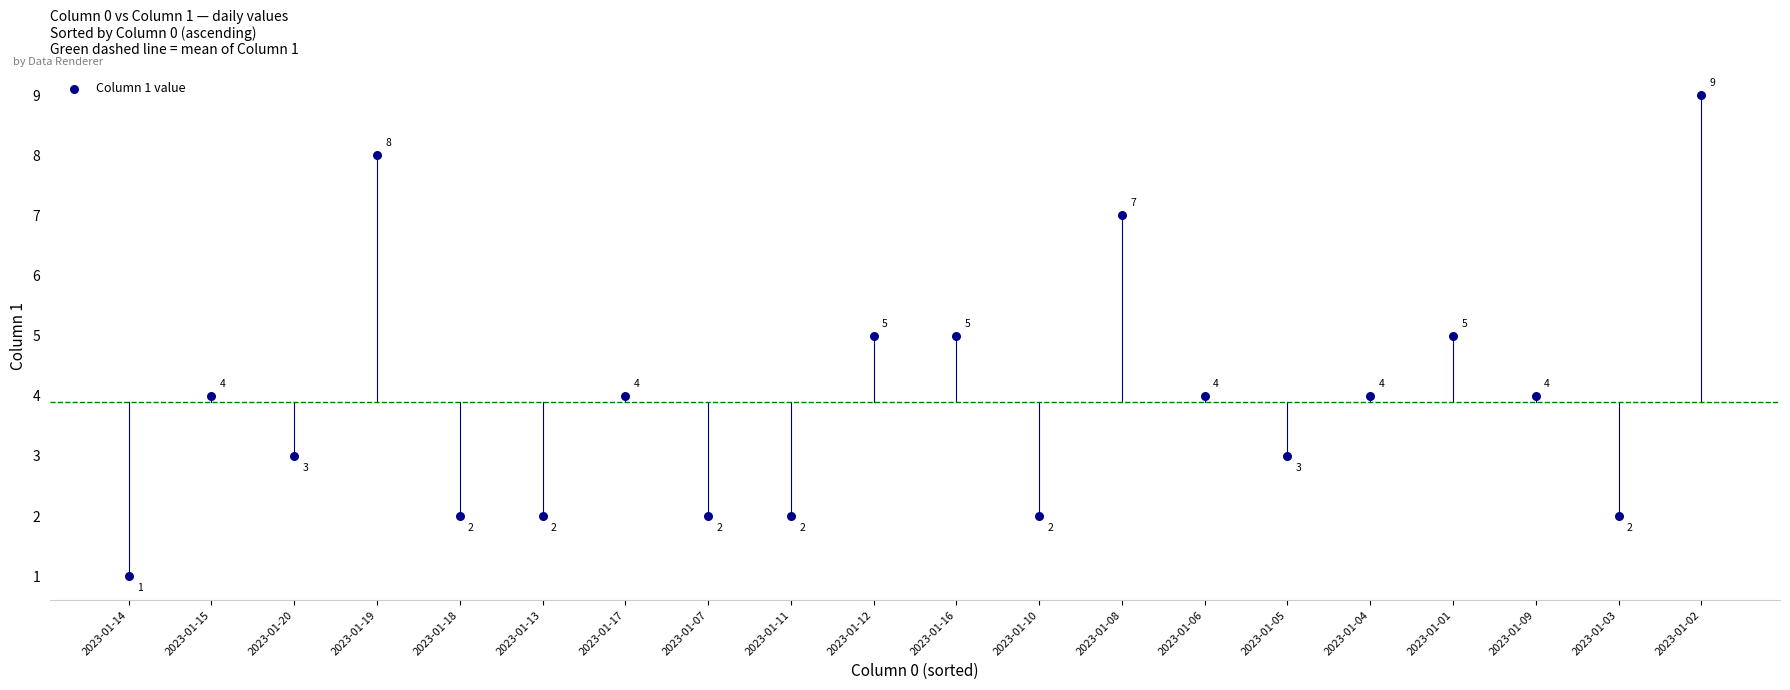

What Y value in the scatter plot is closest to 5?

5